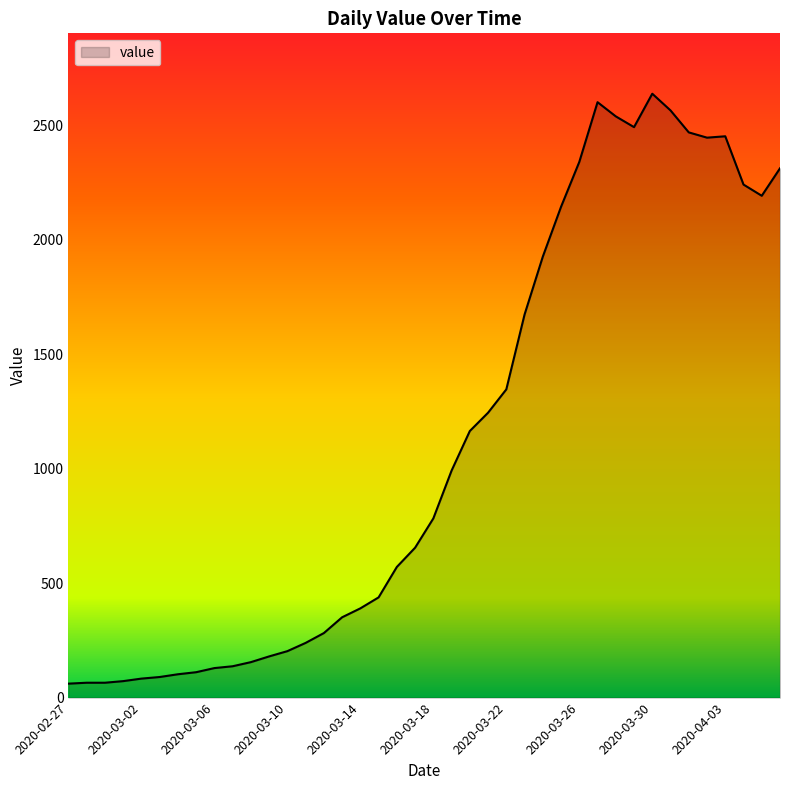

What is the greatest value displayed?

2639